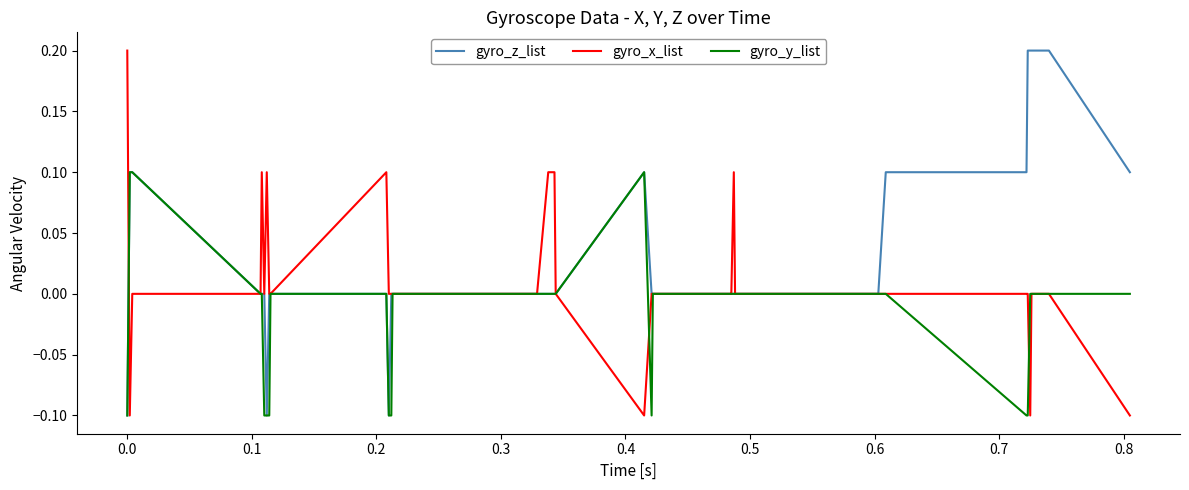

Rank the series by their average value, from lowest to highest.

gyro_y_list, gyro_x_list, gyro_z_list